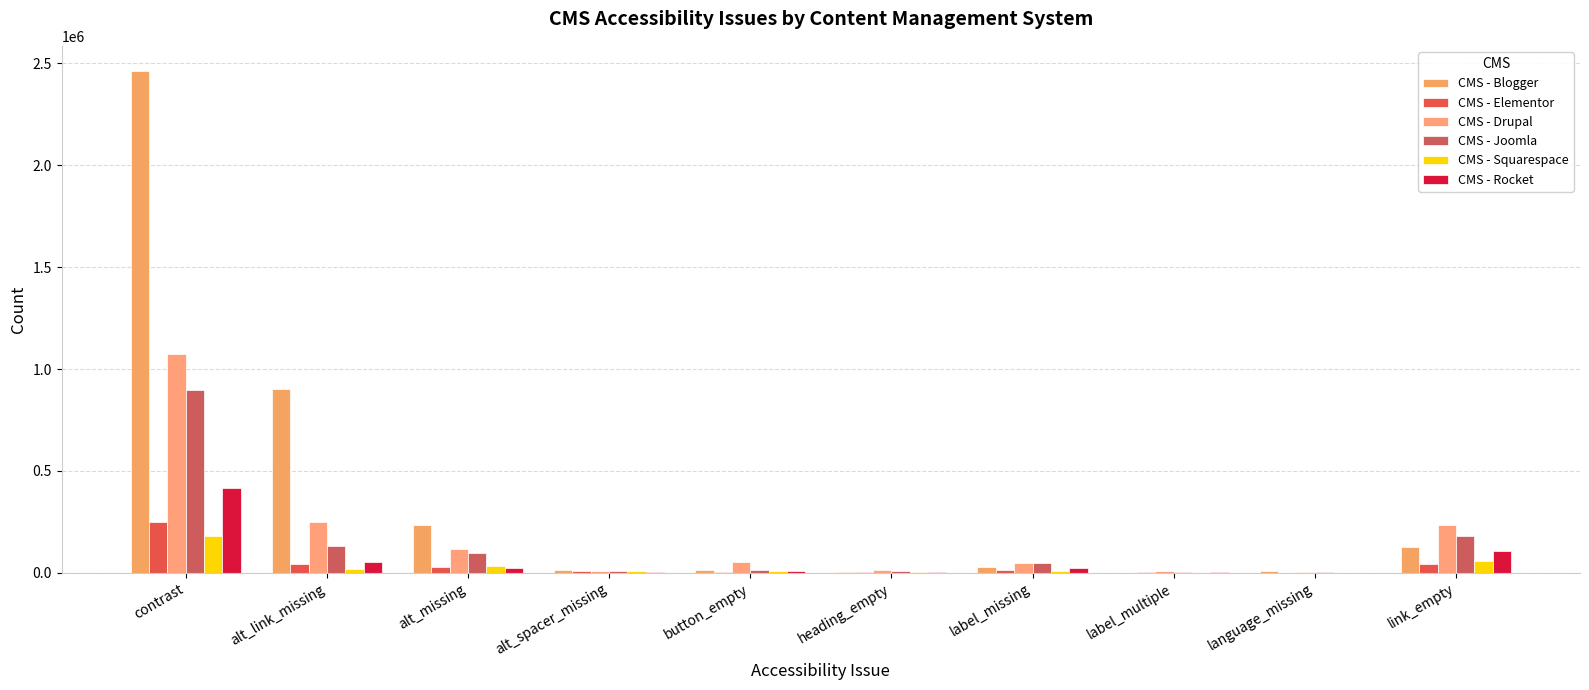

Are the bars grouped side by side (vs. stacked)?

Yes